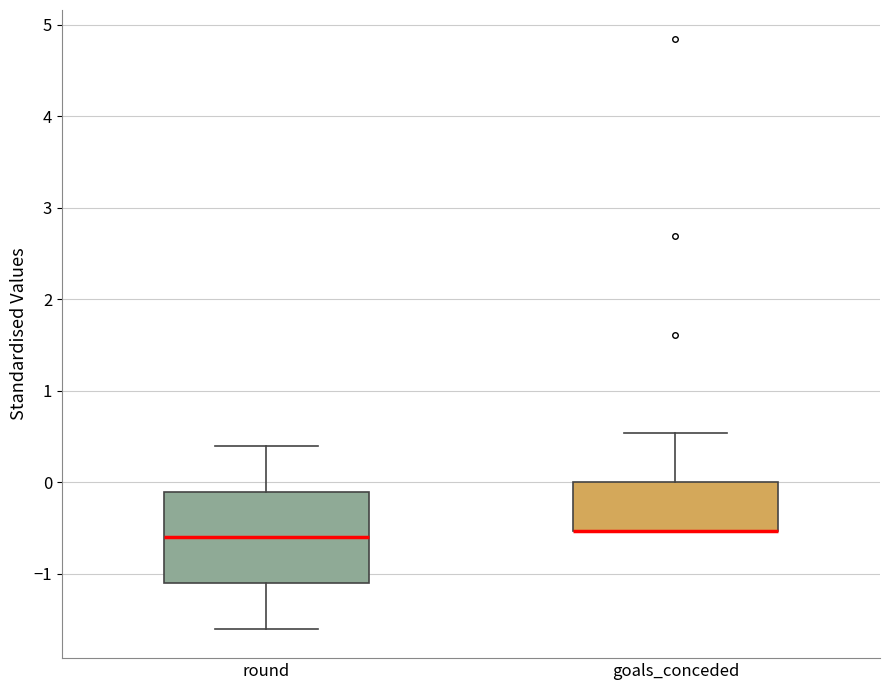

Reading left to right, read every box against the y-axis: the position of its median line, the range the box covers, and the ends of its whiskers. The values are not printed on the chart, so give them approximately, as read against the axis.

round: median -0.6, box -1.1 to -0.1, whiskers -1.6 to 0.4
goals_conceded: median -0.5 (drawn on the box's lower edge), box -0.5 to 0.0, whiskers -0.5 to 0.5